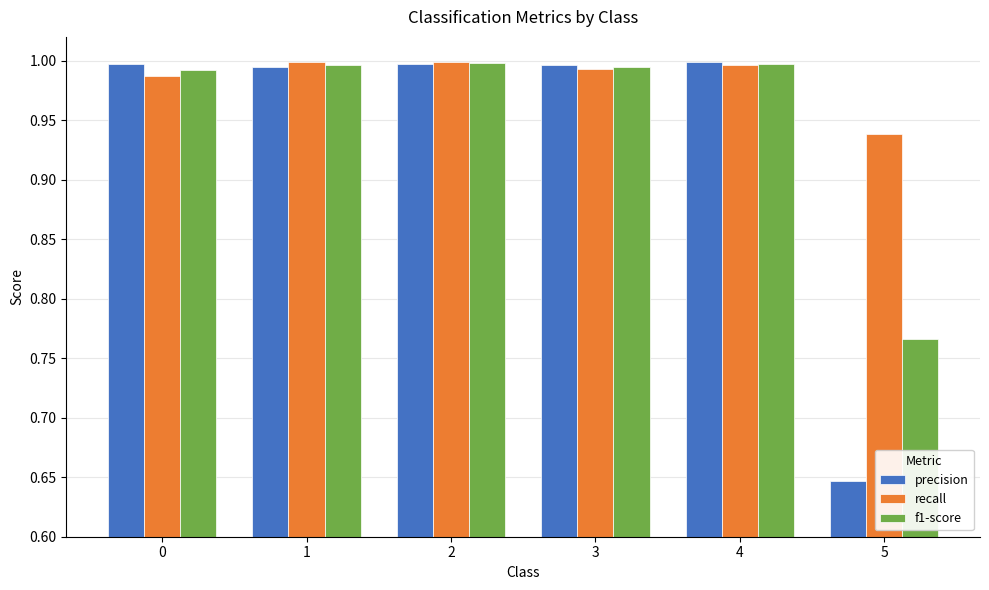

What is the difference between the maximum and minimum values in the precision series?

0.4